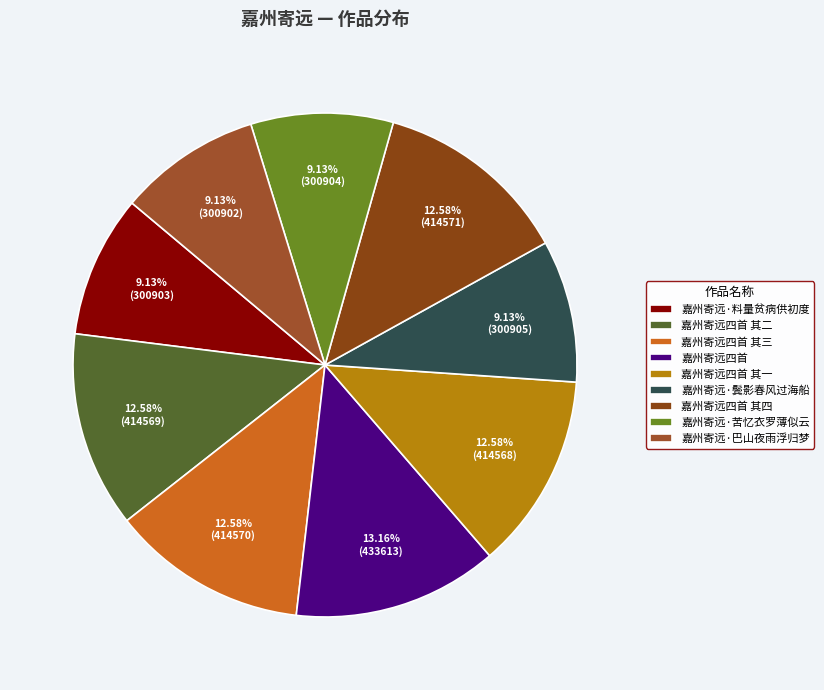

How many segments does this pie chart have?

9